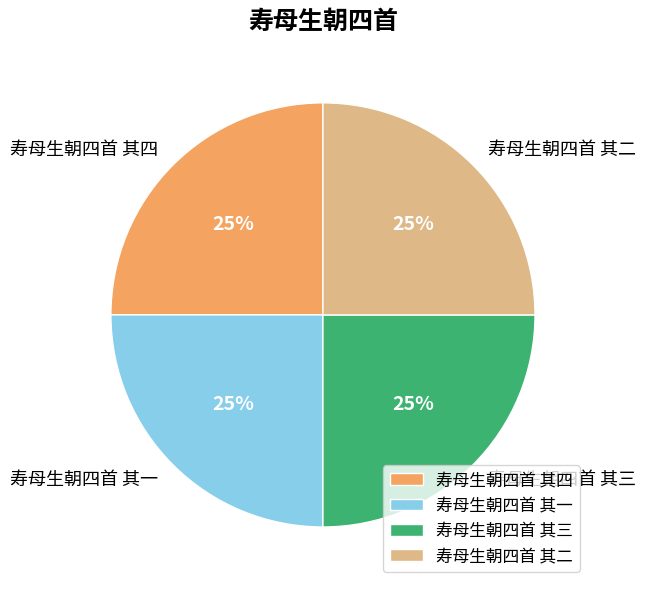

Does 寿母生朝四首 其四 represent more than half of the total?

No